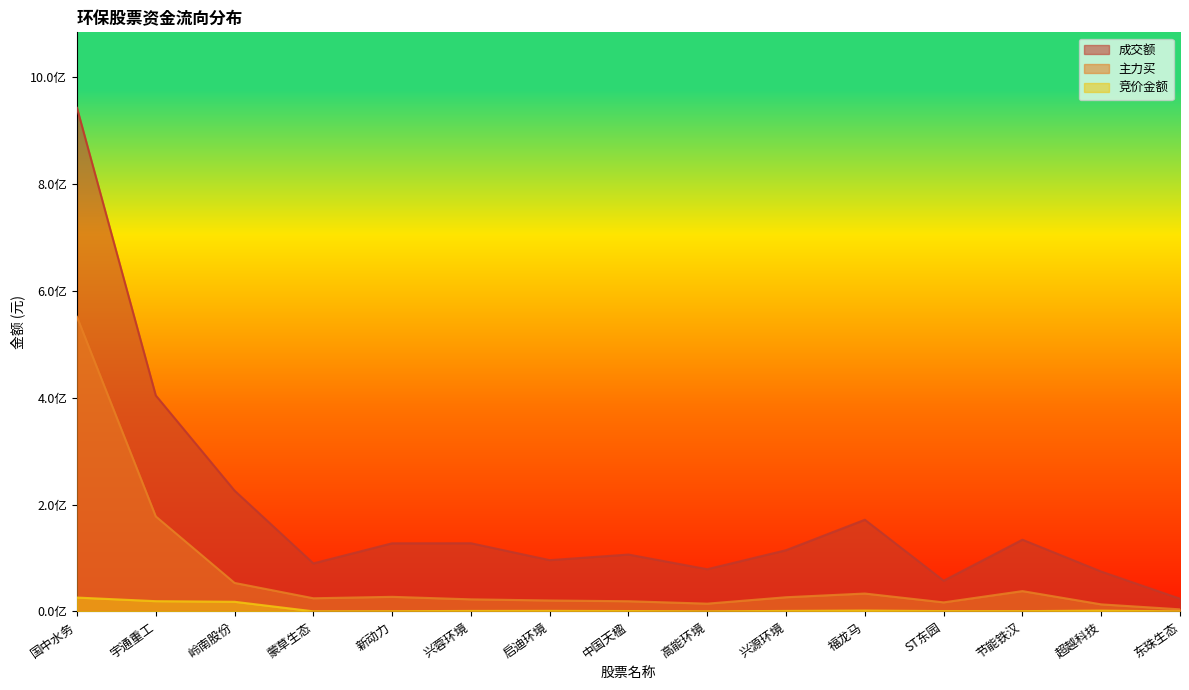

True or false: 竞价金额 and 主力买 intersect in this chart.

False